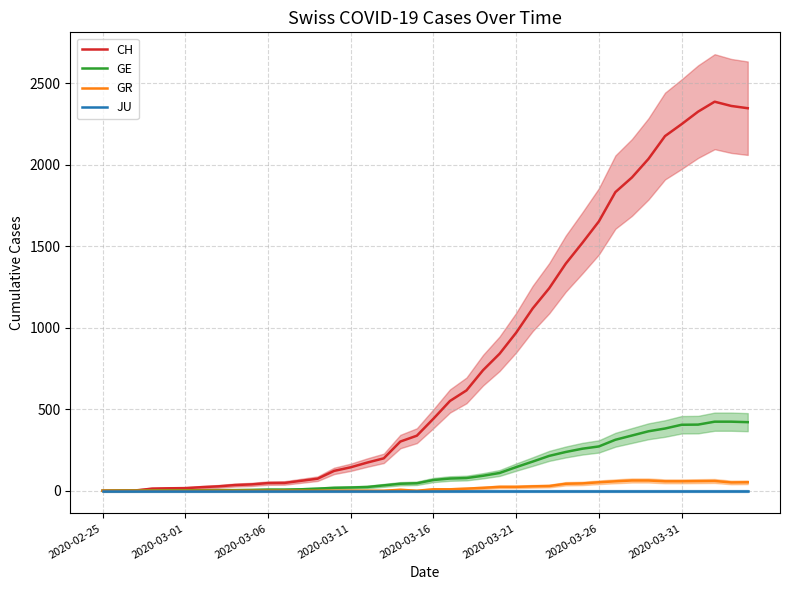

Reading left to right, list all the values displayed in this chart.

CH: 0	1	2	13	15	16	22	27	35	39	47	48	61	74	122	144	173	199	302	338	442	551	616	740	841	970	1119	1243	1394	1521	1653	1833	1923	2037	2177	2250	2327	2388	2362	2348
GE: 0	1	1	2	3	3	3	4	4	5	7	7	9	13	18	20	23	33	43	46	66	75	78	92	109	145	179	214	238	258	272	313	339	365	382	405	406	424	424	421
GR: 0	0	0	0	0	0	0	0	0	0	0	0	0	0	0	0	0	0	6	0	9	9	13	18	24	24	27	29	43	45	52	58	63	63	58	58	59	60	51	52
JU: 0	0	0	0	0	0	0	0	0	0	0	0	0	0	0	0	0	0	0	0	0	0	0	0	0	0	0	0	0	0	0	0	0	0	0	0	0	0	0	0